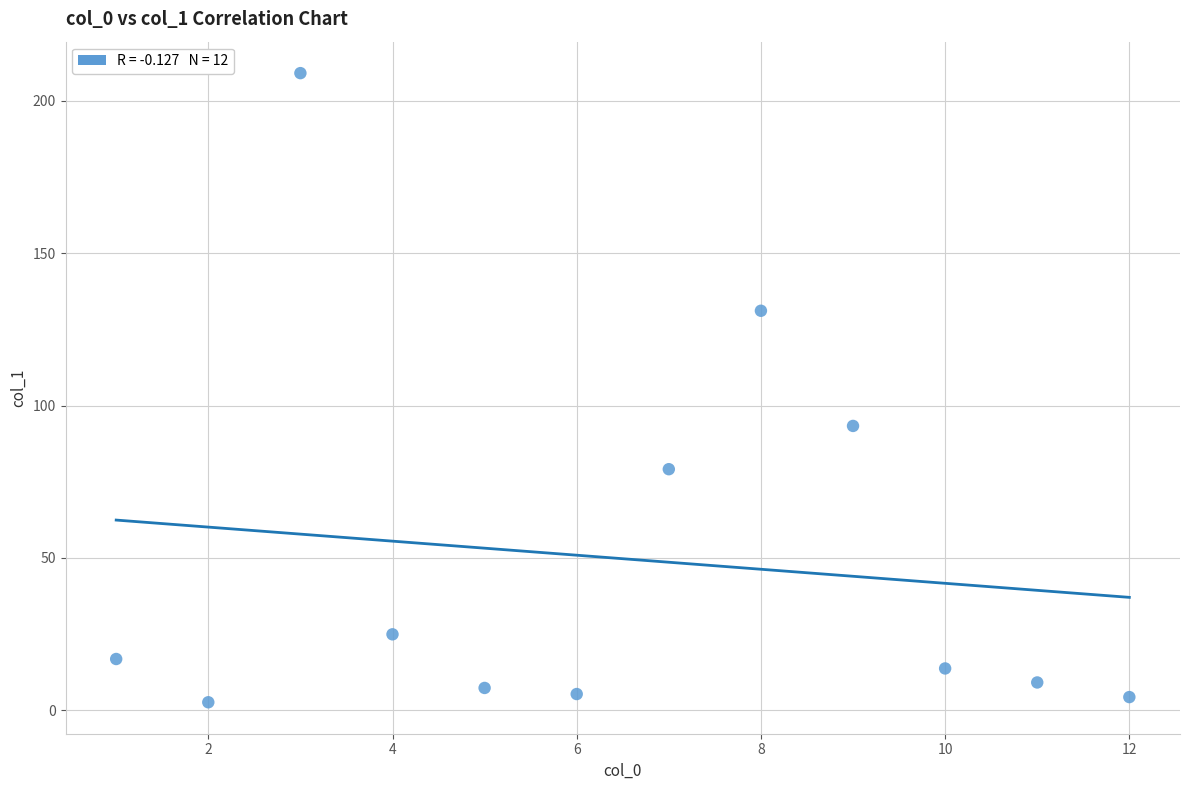

What is the average Y value?

49.7